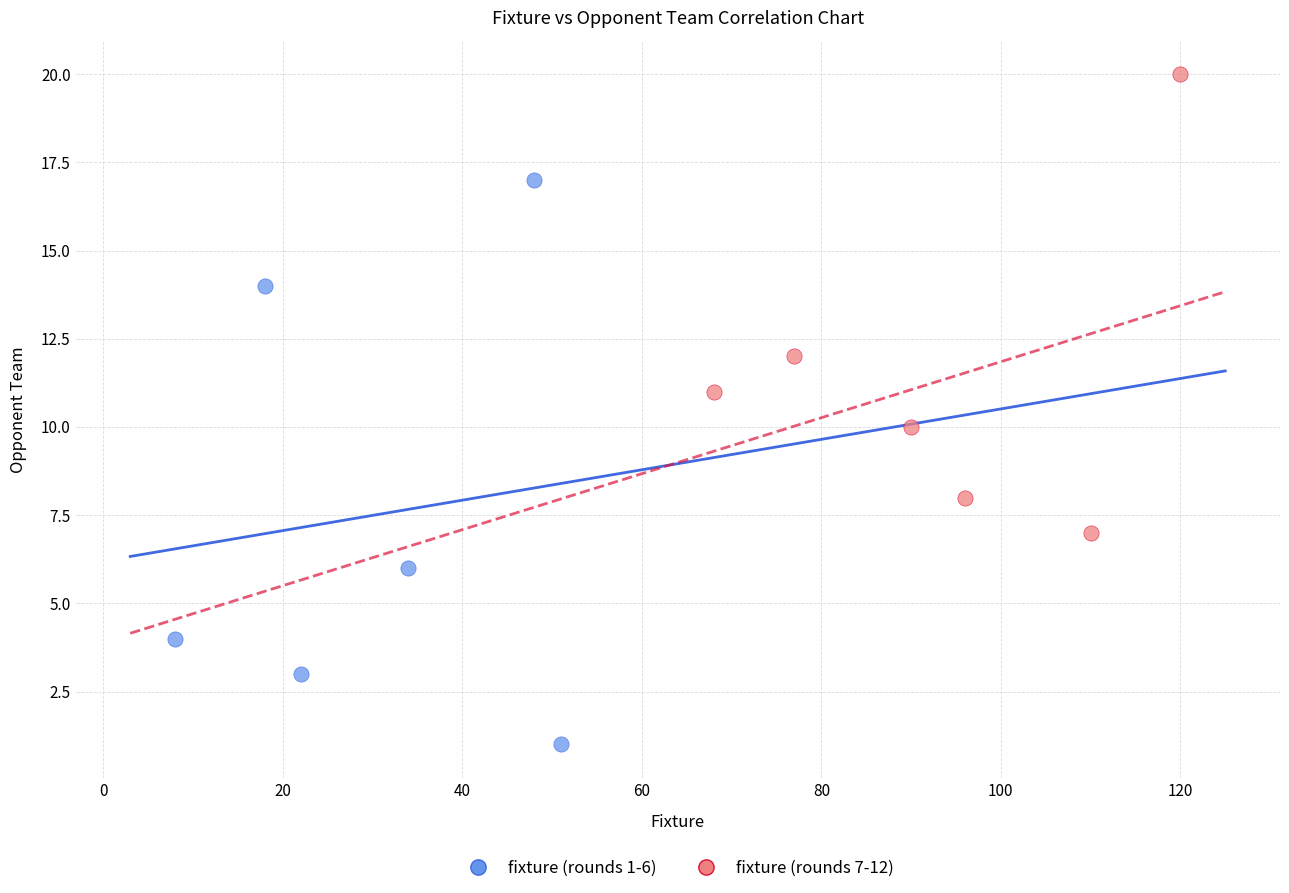

Which series contains the lowest Y value?

fixture (rounds 1-6)